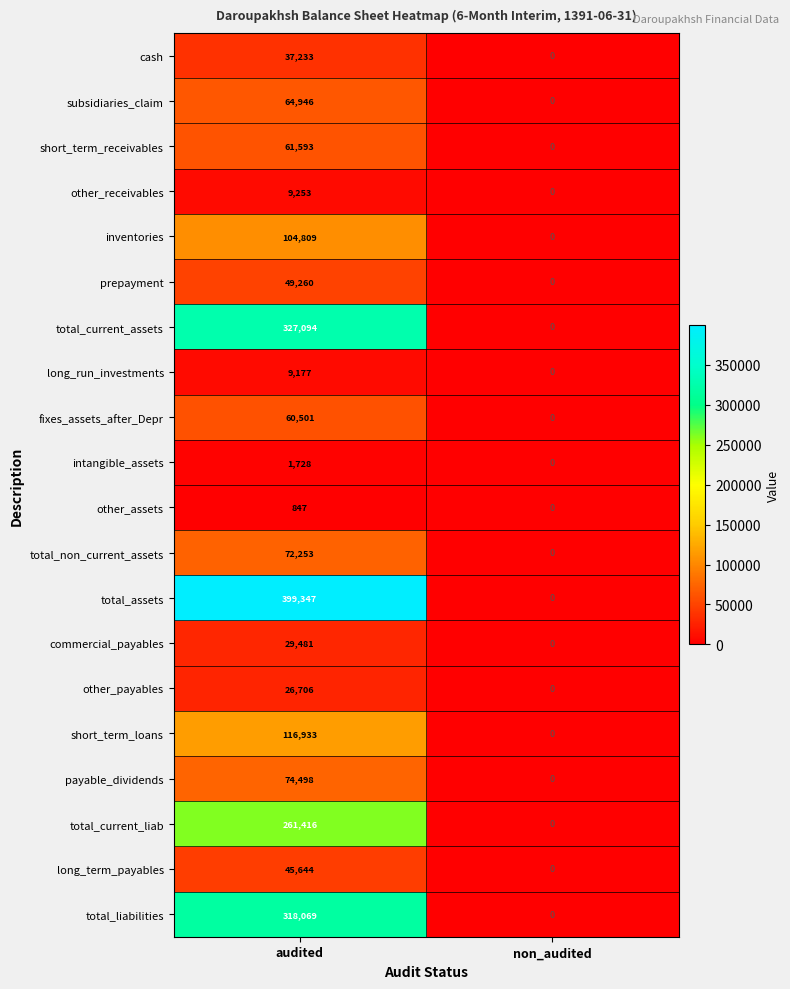

What is the maximum value for inventories?

104809